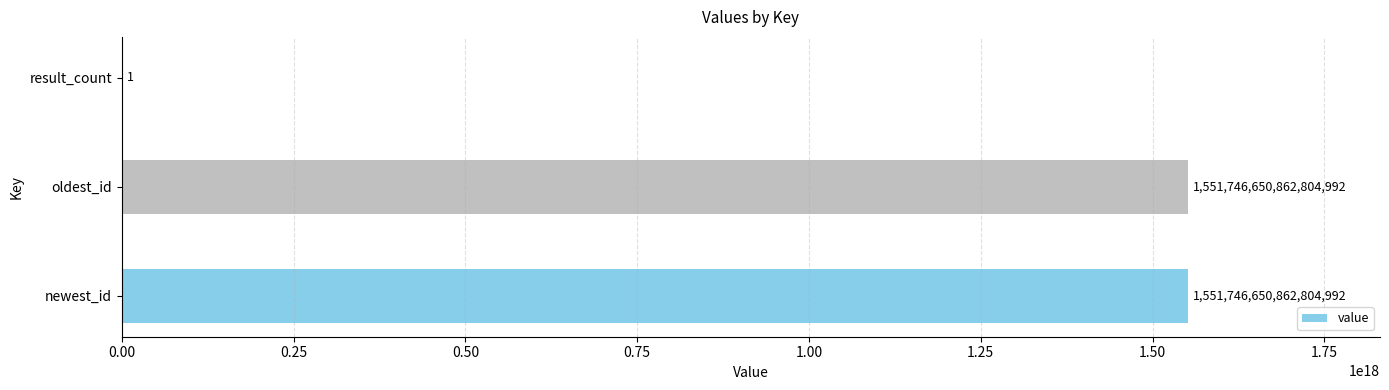

How many data points does each series have?

3